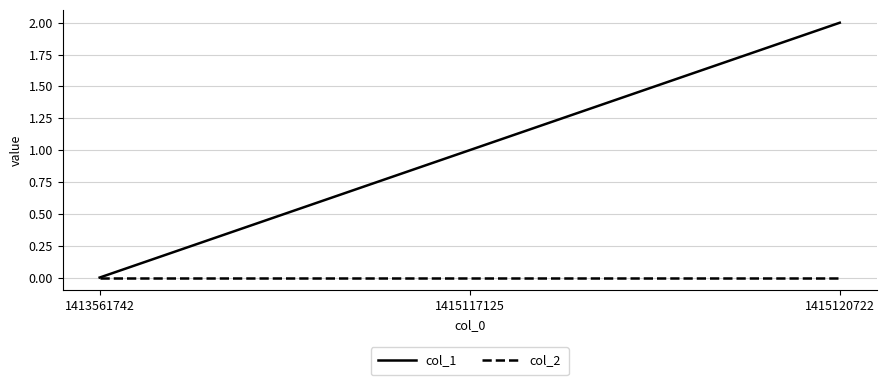

Reading right to left, extract all data points from this chart.

col_1: 2	1	0
col_2: 0	0	0